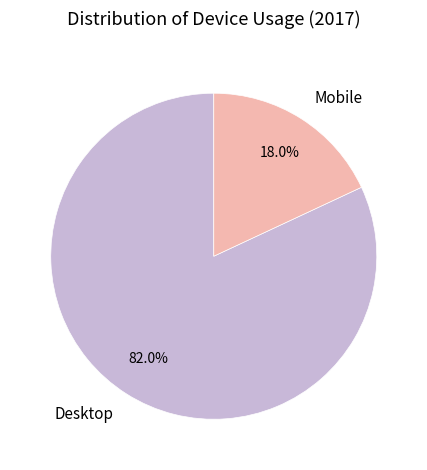

Which category has the smallest portion of the pie?

Mobile